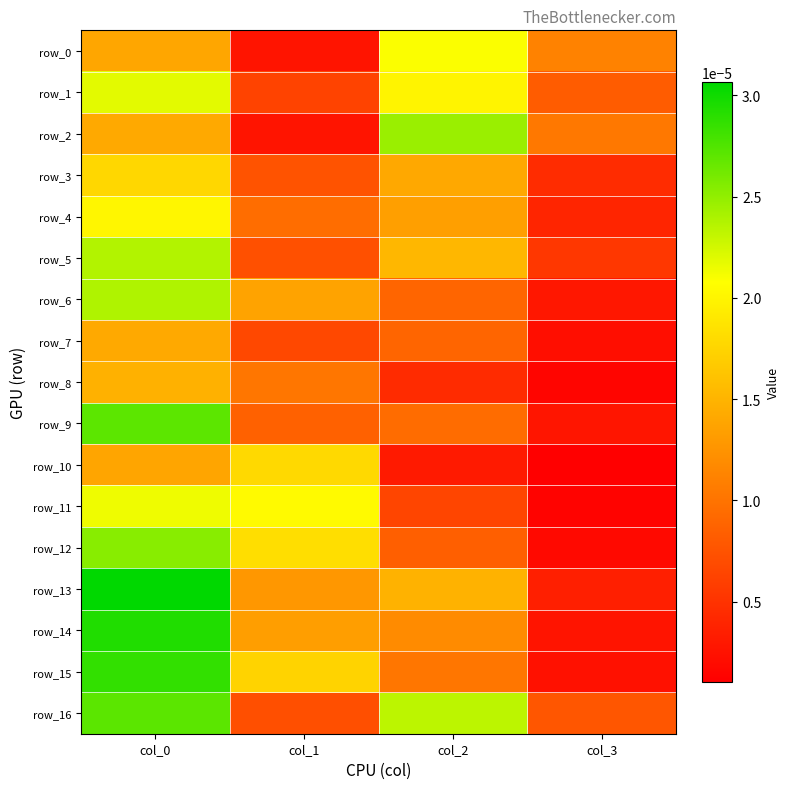

How many row_7 values are between 0 and 1?

4